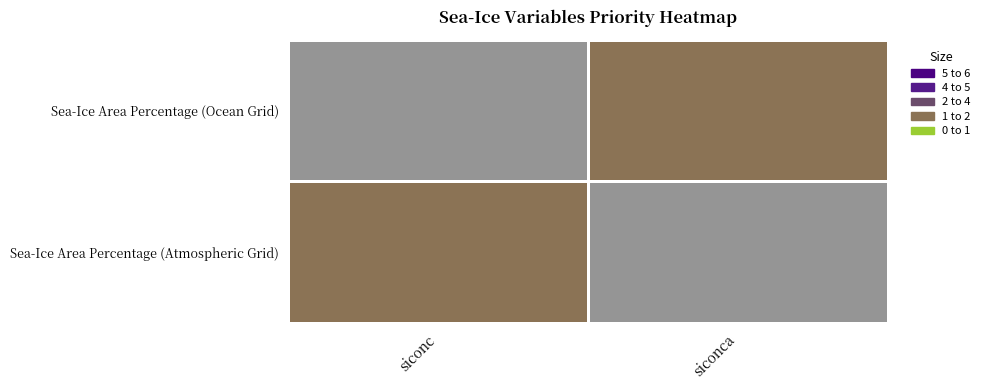

List the series in order of their overall mean, lowest first.

Sea-Ice Area Percentage (Atmospheric Grid), Sea-Ice Area Percentage (Ocean Grid)